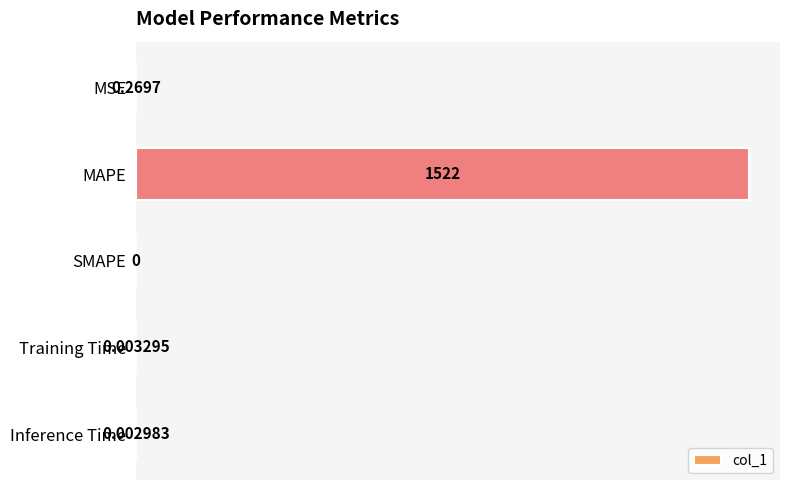

Count the number of categories in the chart.

5